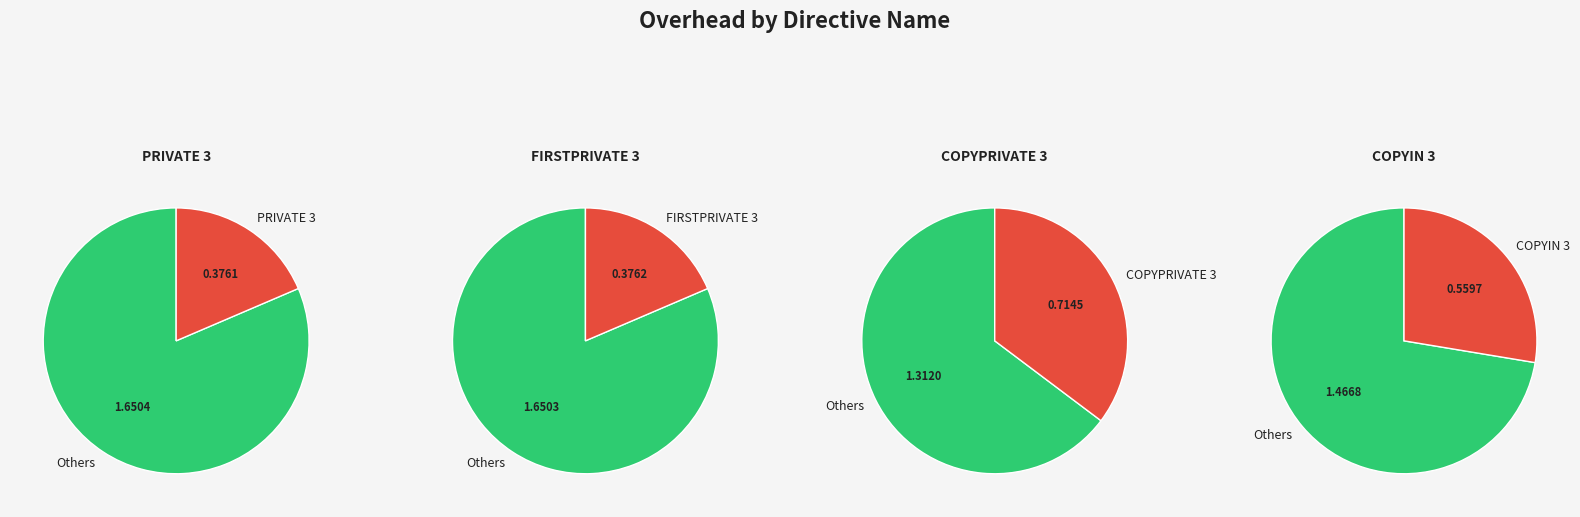

To the nearest percent, what portion does COPYPRIVATE 3 represent?

35%